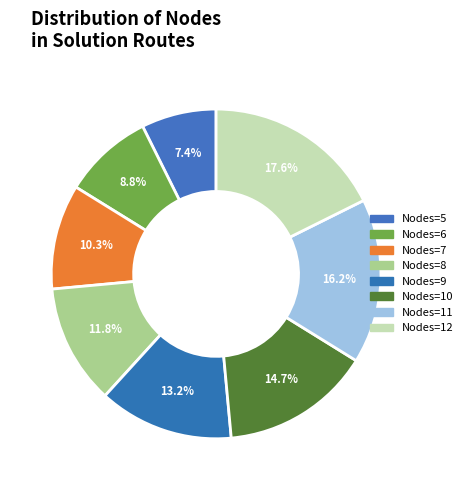

Count the number of slices in the pie.

8